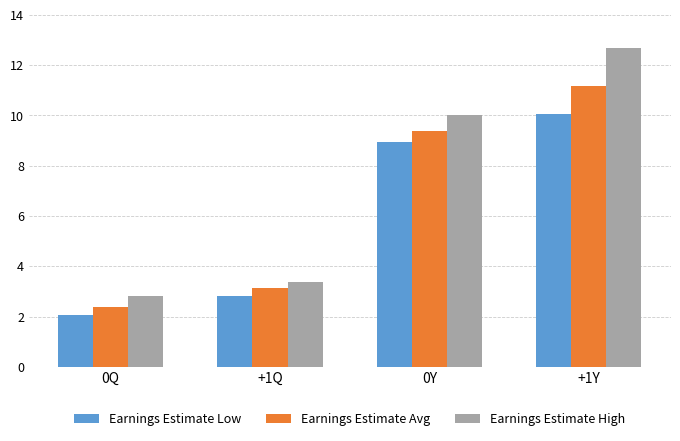

List the labels in order of Earnings Estimate Avg value, largest first.

+1Y, 0Y, +1Q, 0Q